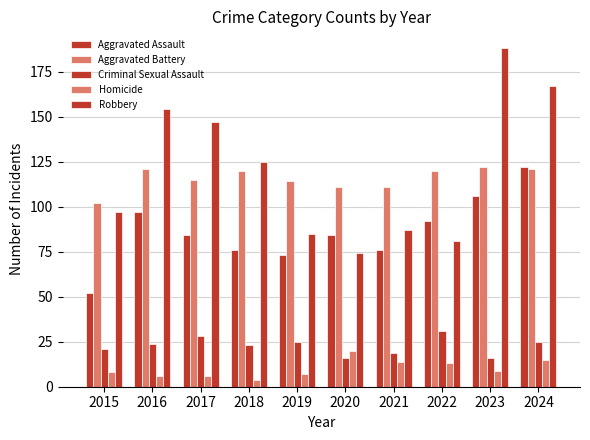

The Aggravated Assault series shows 52 at 2015. True or false?

True